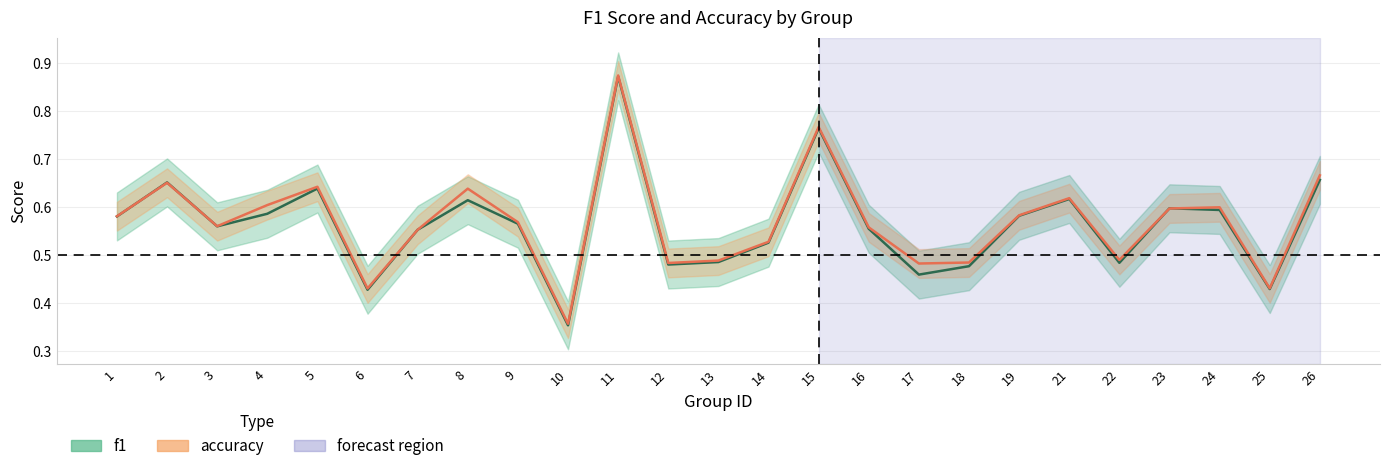

Which series has the largest range (max minus min)?

f1